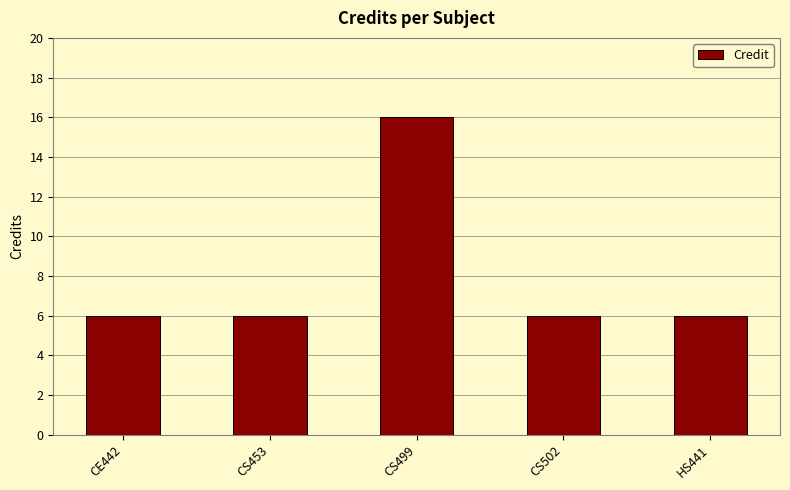

How many values are between 6 and 7?

4